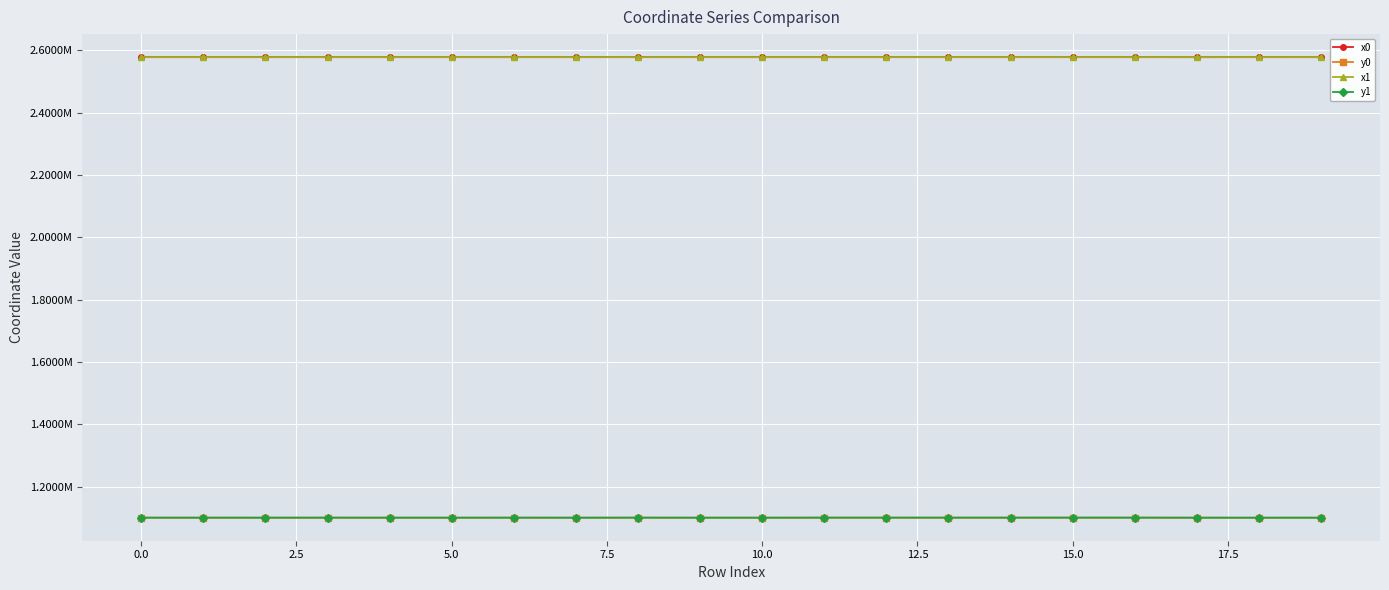

Does the chart have visible grid lines?

Yes